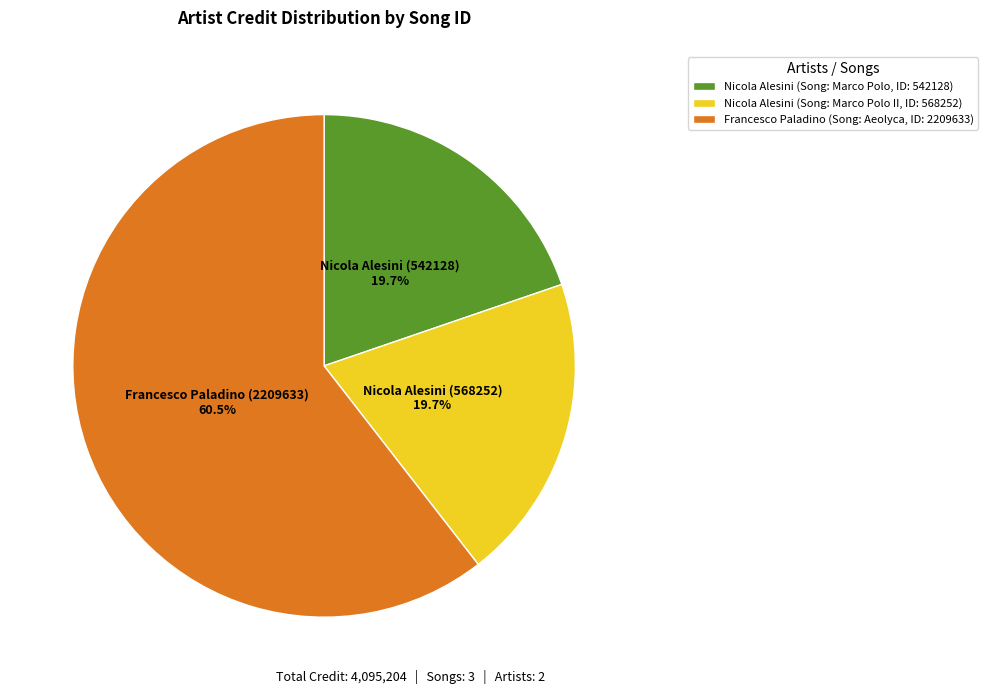

Which slice represents more than half of the pie?

Francesco Paladino (Song: Aeolyca, ID: 2209633)